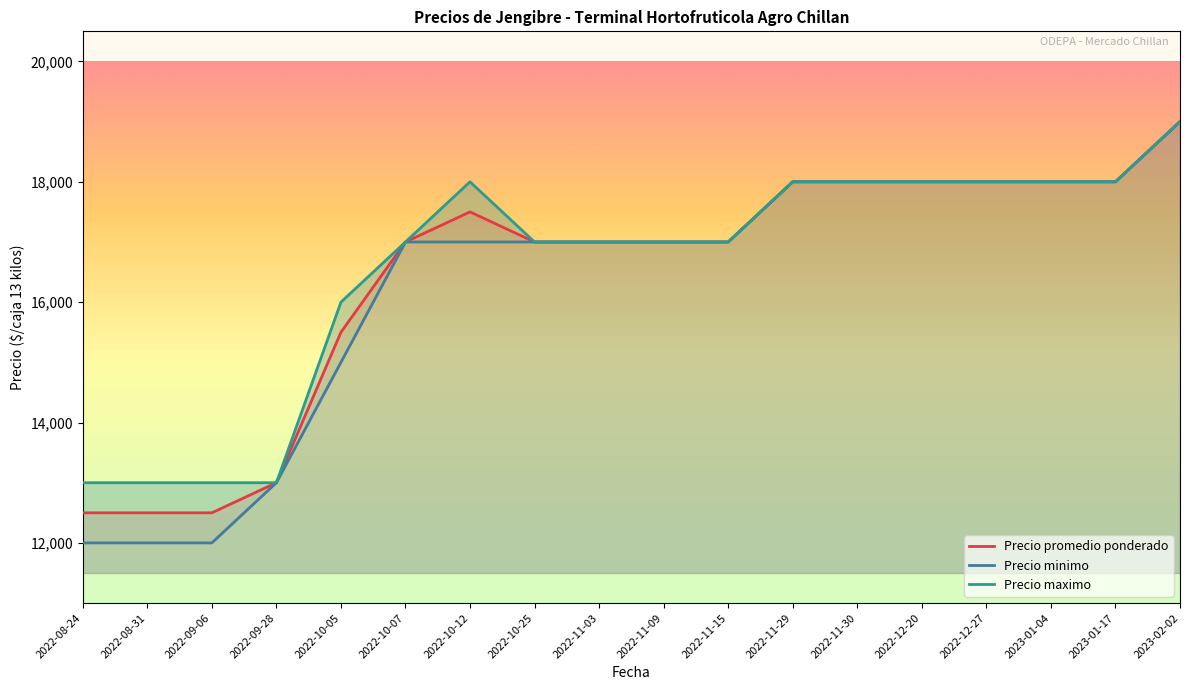

The value of Precio maximo at 2022-09-28 is 18376. True or false?

False